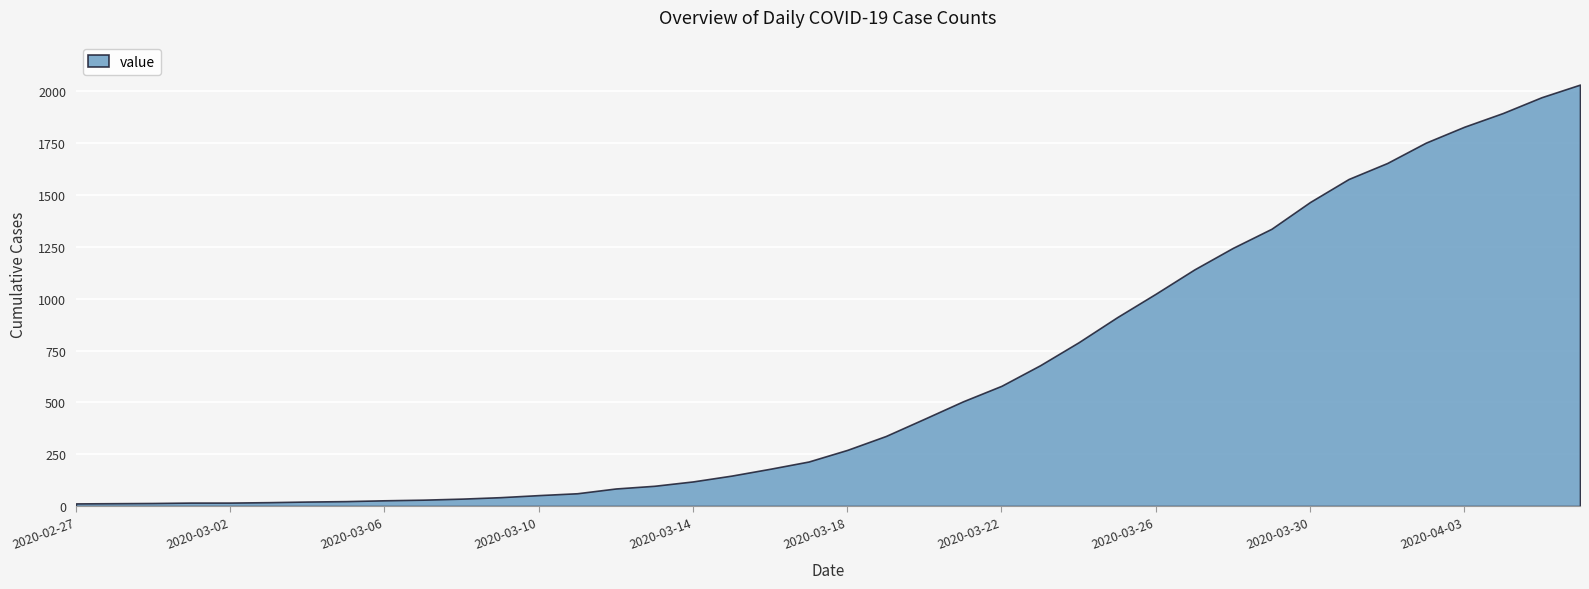

How many series are shown in this chart?

1